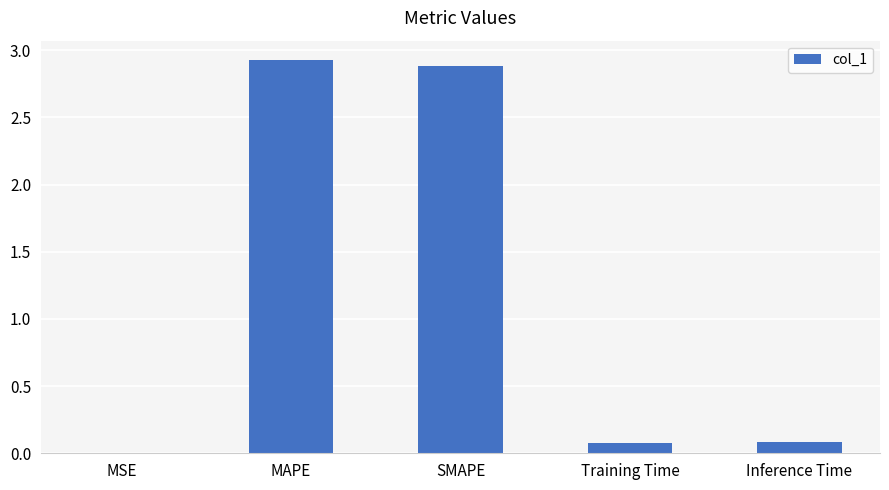

What is the sum of the values at SMAPE and MAPE?

5.8